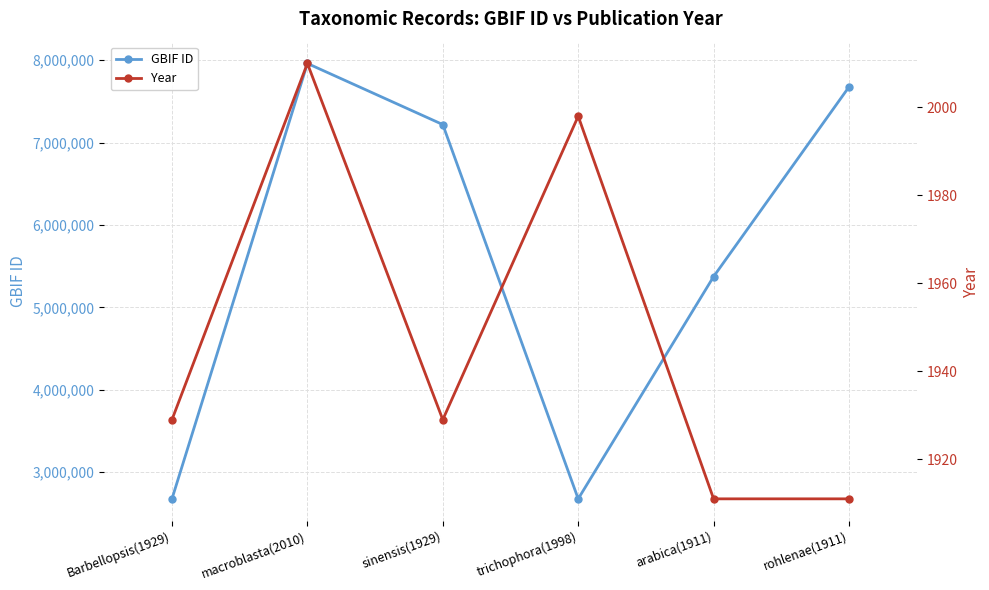

Rank the series at rohlenae(1911) from lowest to highest value.

Year, GBIF ID